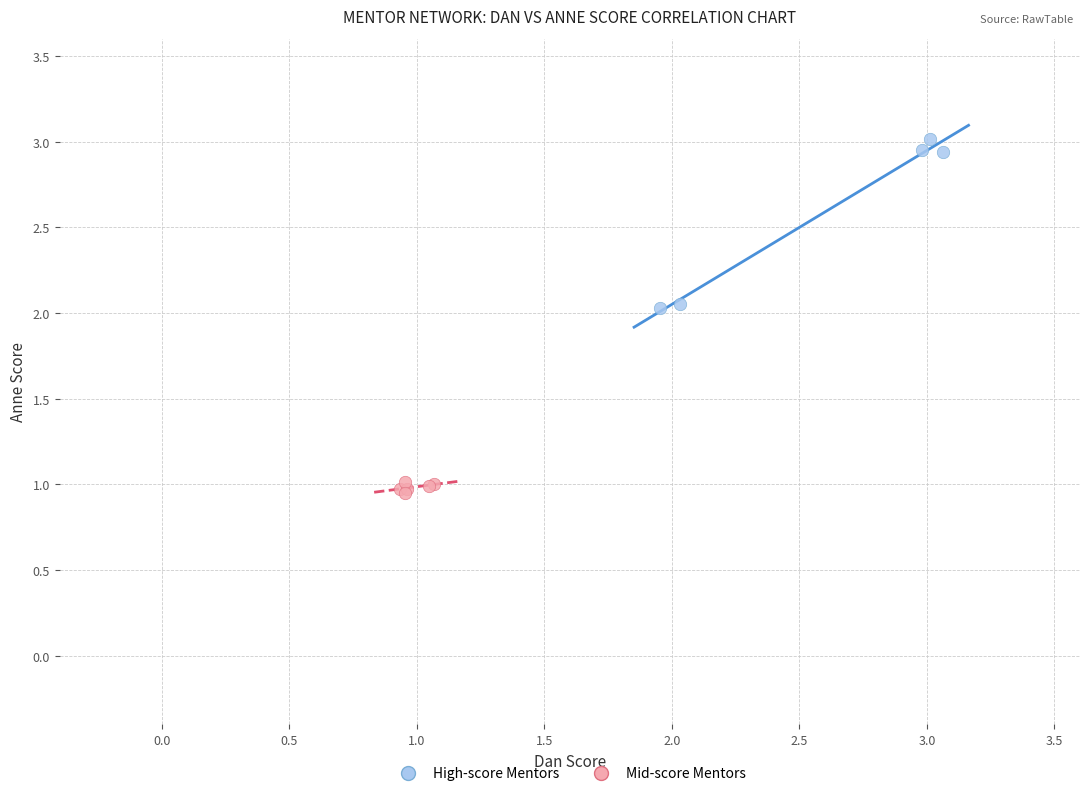

Which series contains the highest Y value?

High-score Mentors